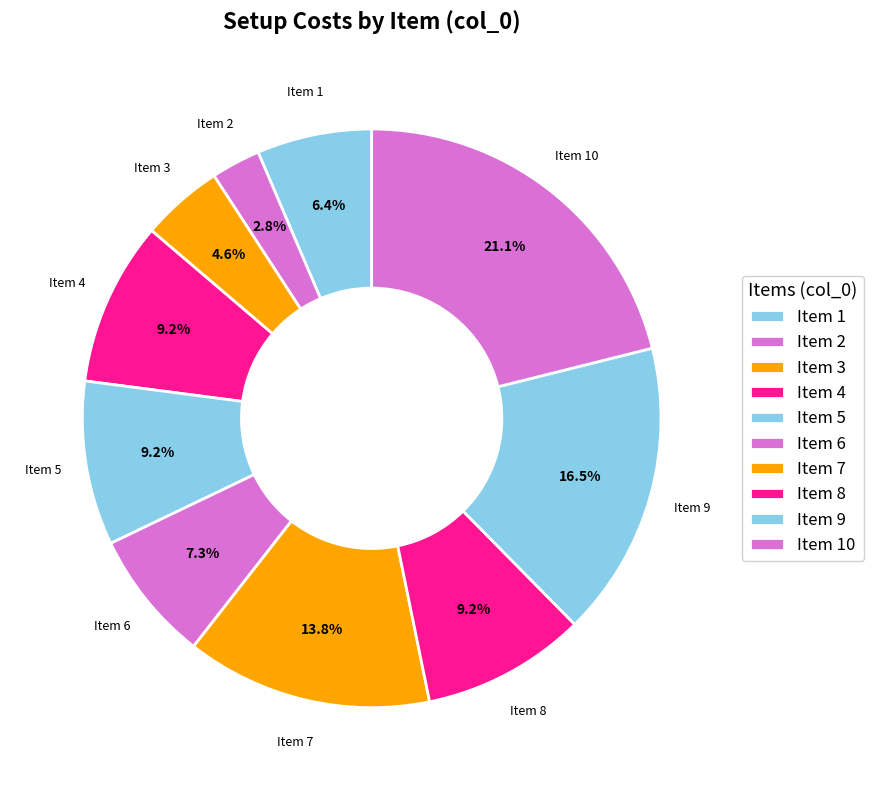

Is the sum of Item 6 and Item 8 greater than half?

No